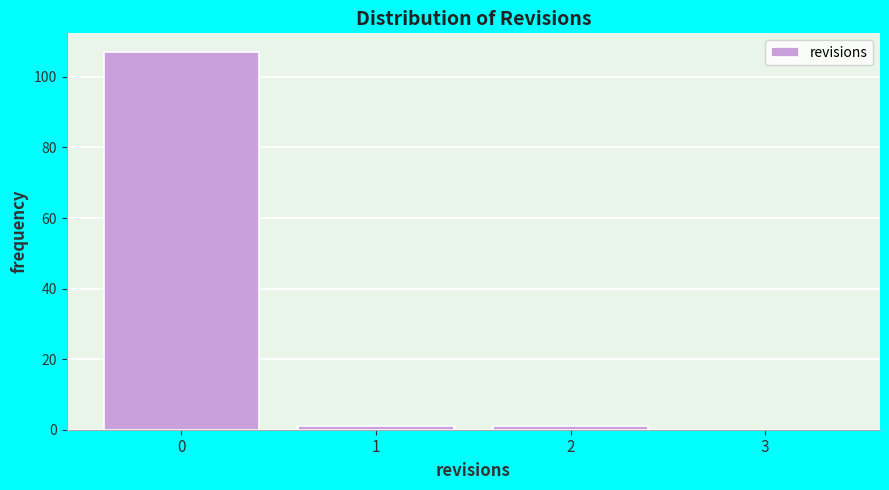

Reading left to right, list every bar in this chart as the range it spans on the x-axis followed by its height. The values are not printed on the chart, so give them approximately, as read against the axis.

-0.5 to 0.5: 108
0.5 to 1.5: under 2
1.5 to 2.5: under 2
2.5 to 3.5: 0